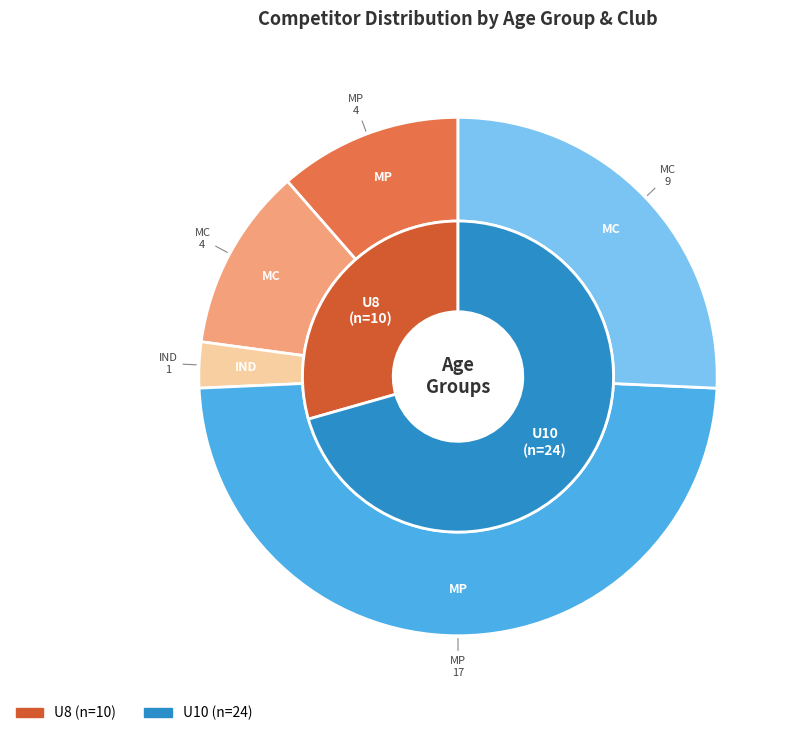

Is there a majority slice in this chart?

Yes